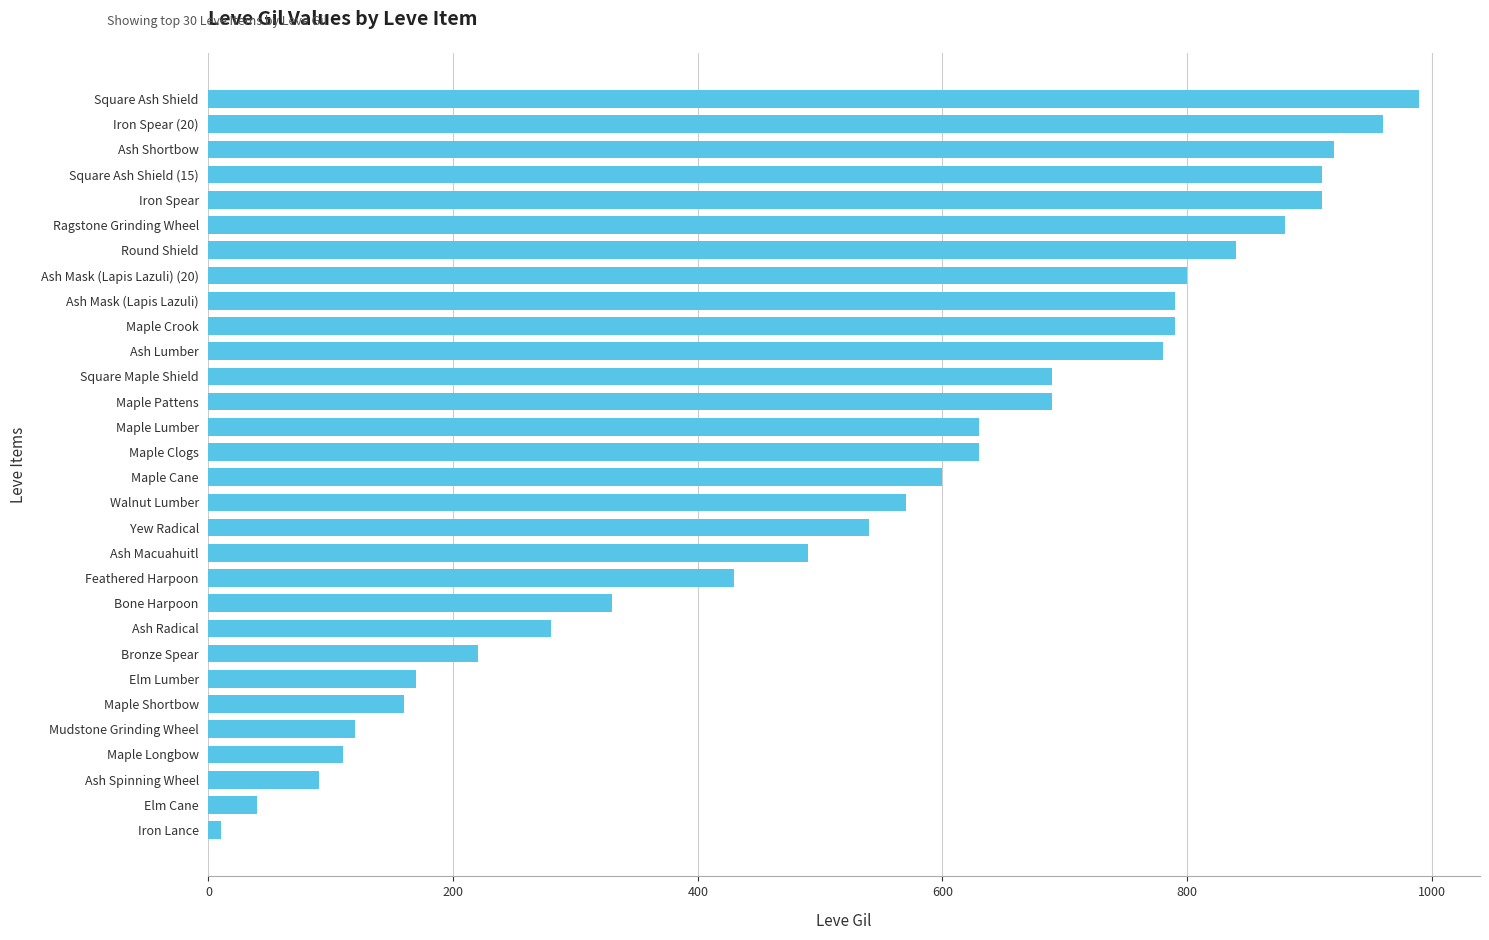

Are the bars horizontal?

Yes